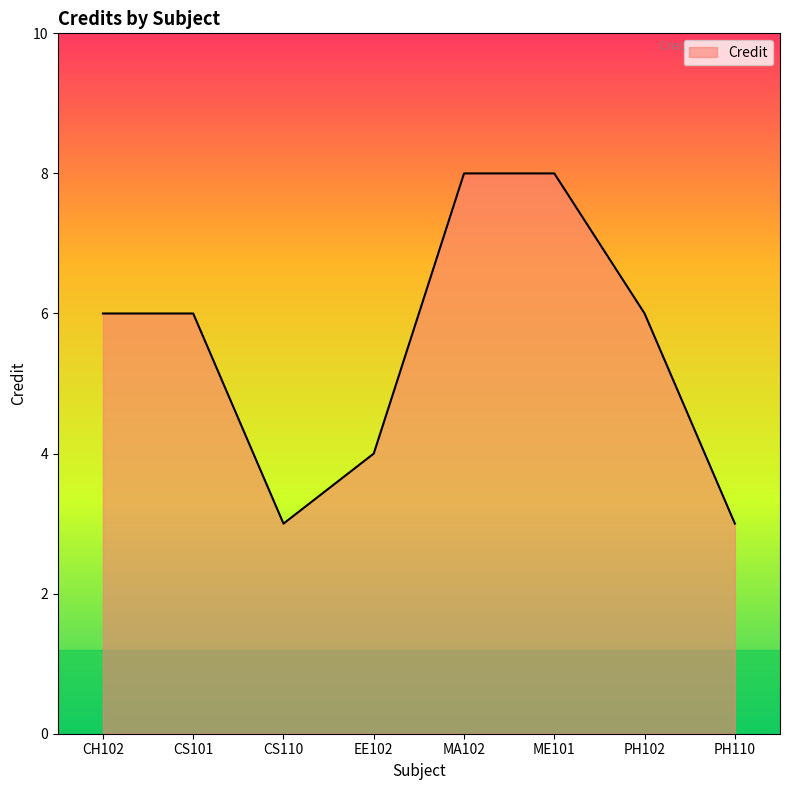

How many lines are shown in the chart?

1